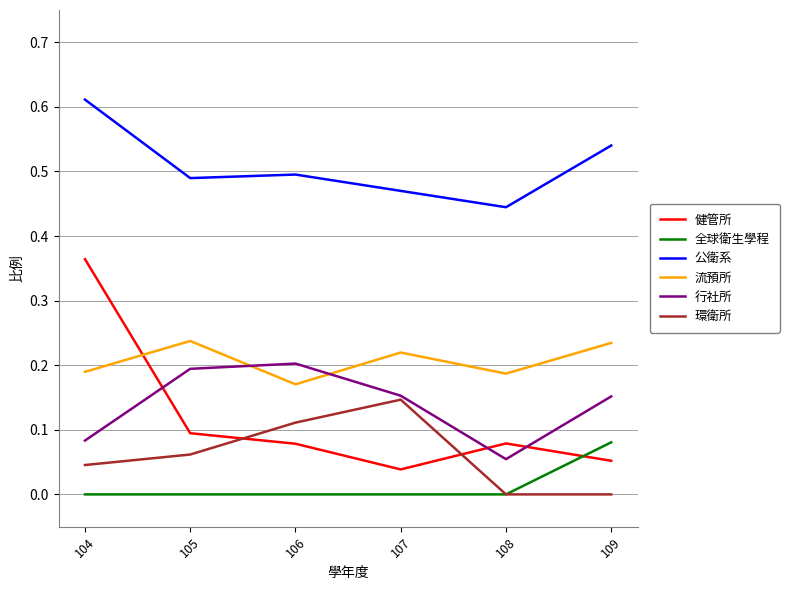

How many categories are shown in the chart?

6